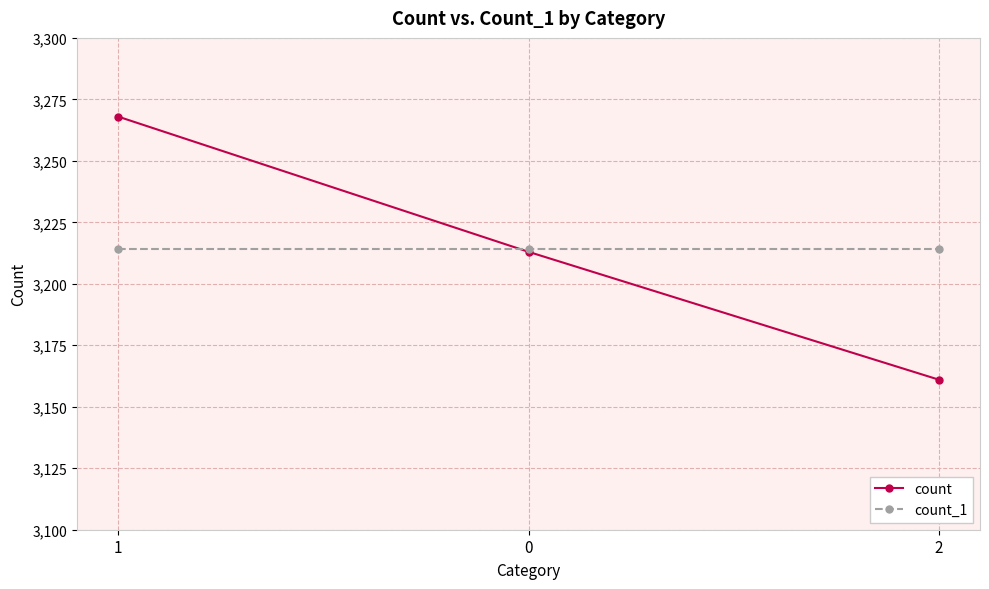

How many distinct data groups are displayed?

2